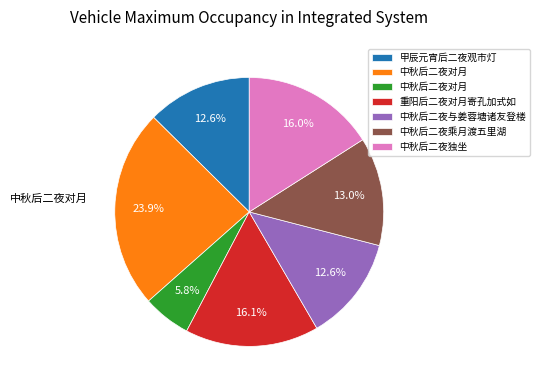

Is there any slice that represents more than half of the pie?

No